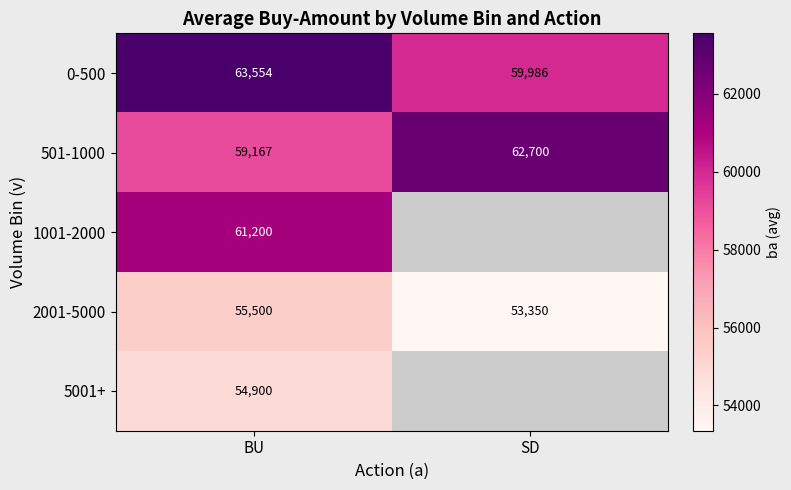

Is the value of 501-1000 at BU greater than the value of 0-500 at BU?

No